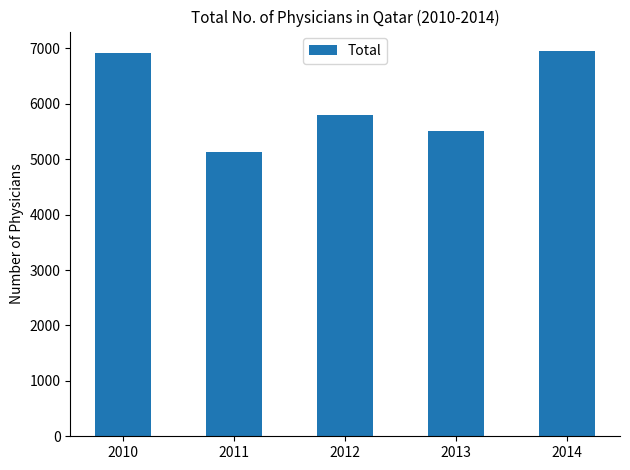

True or false: the data shows 6919 at 2010.

True